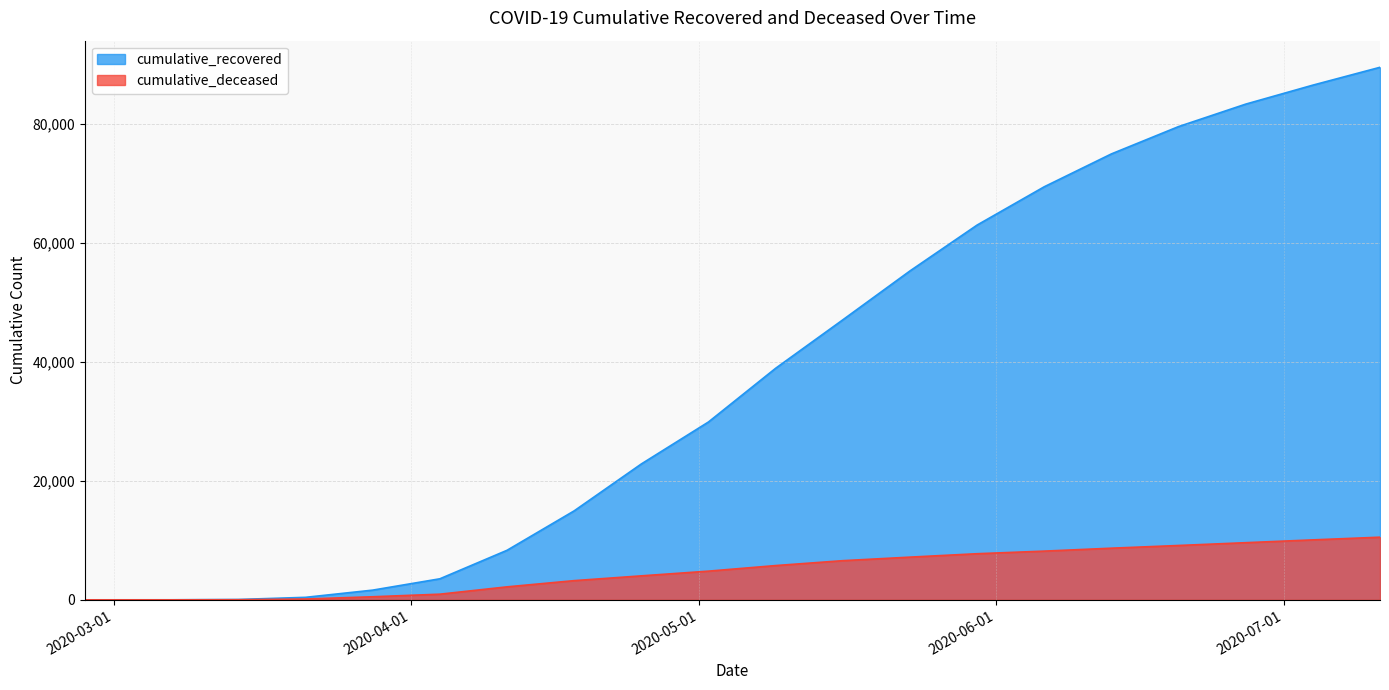

Where does the cumulative_recovered series first go above 38915?

2020-05-16